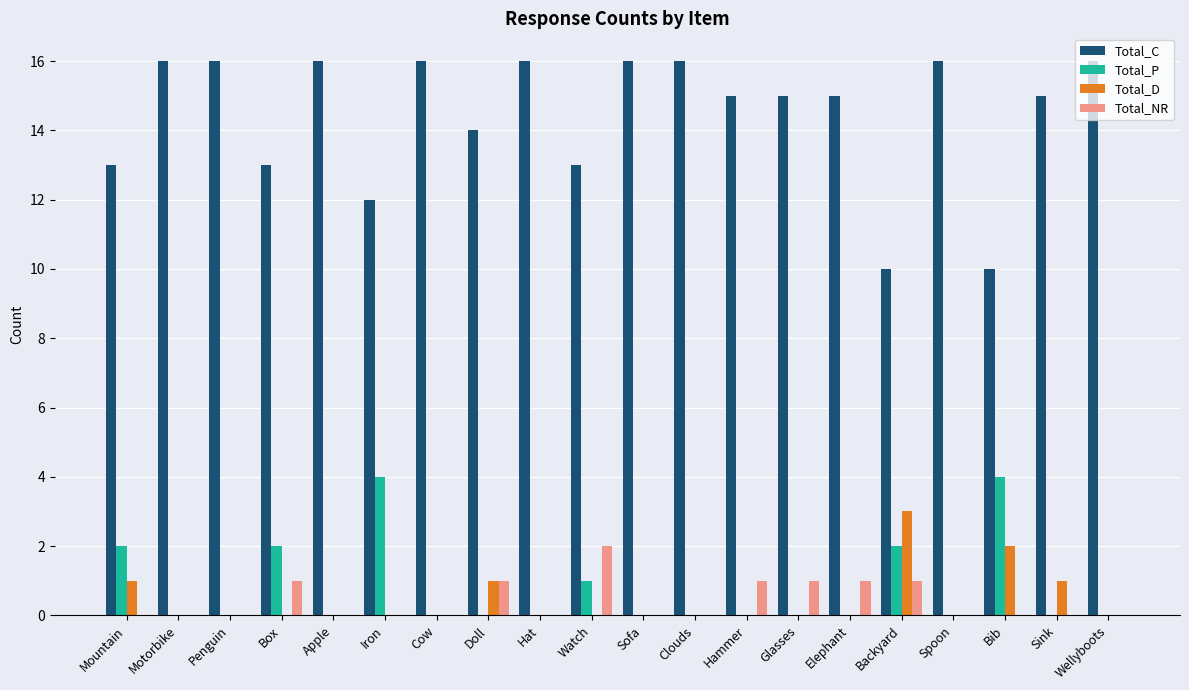

The value of Total_C at Sofa is 5. True or false?

False